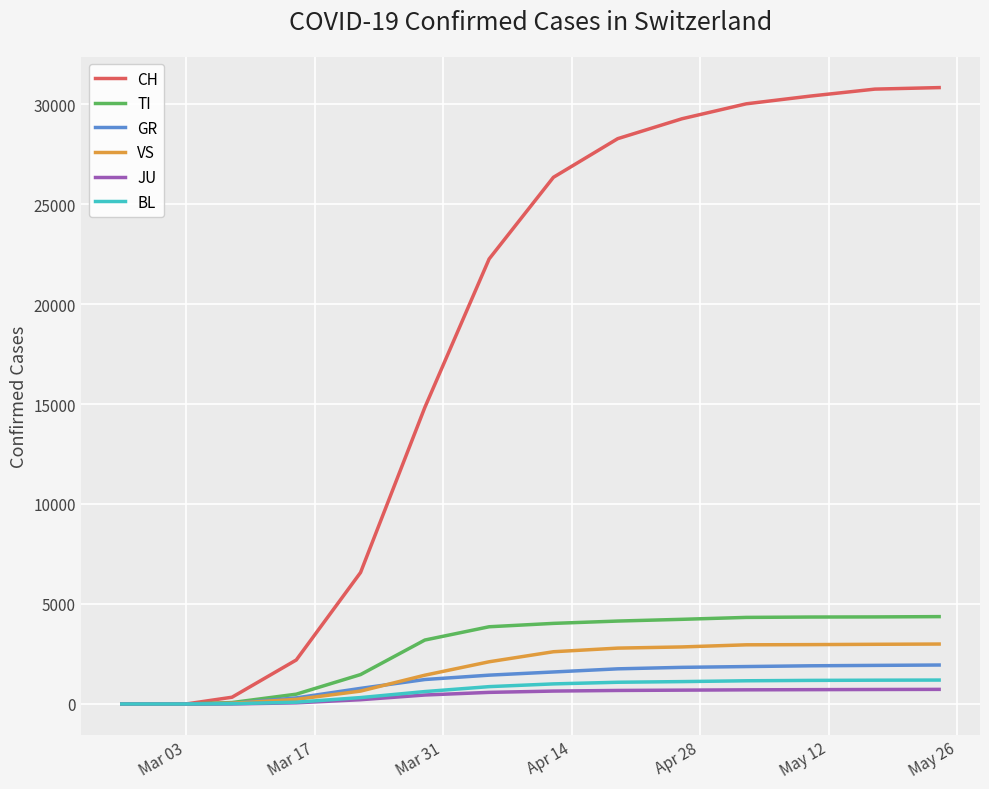

Which series has the largest range (max minus min)?

CH